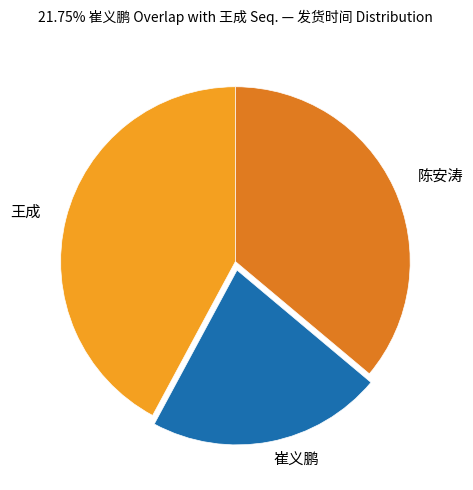

Is there a majority slice in this chart?

No